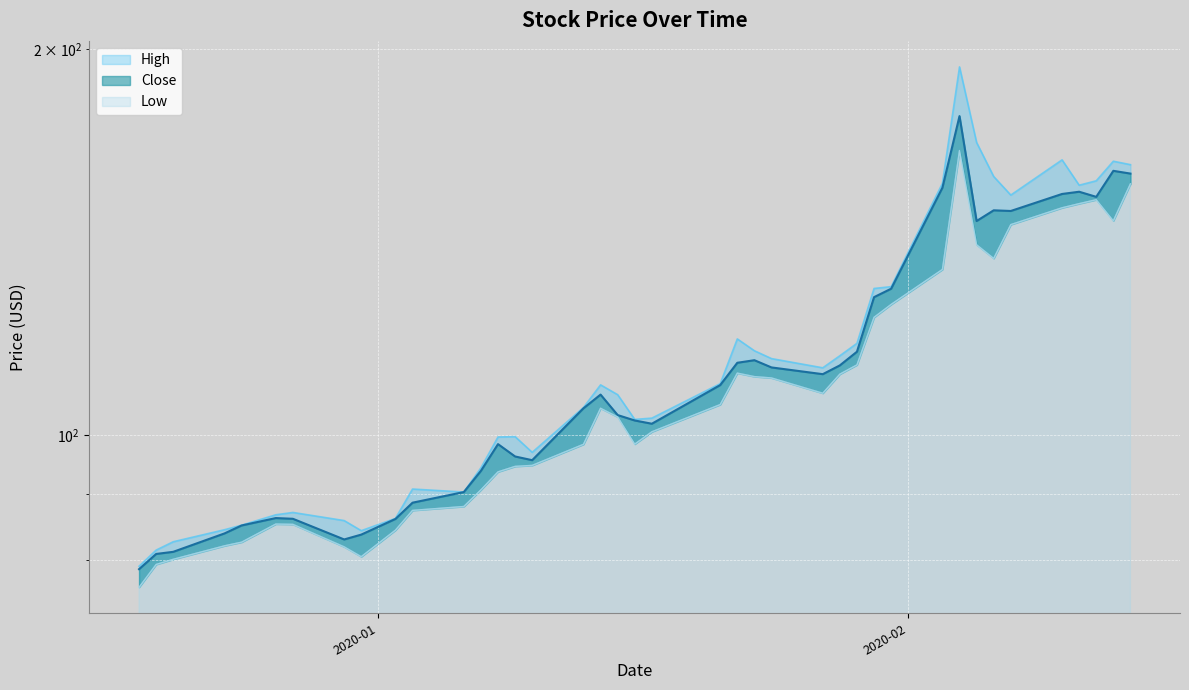

Is the value of High at 2020-02-07 greater than the value of Close at 2020-01-06?

Yes